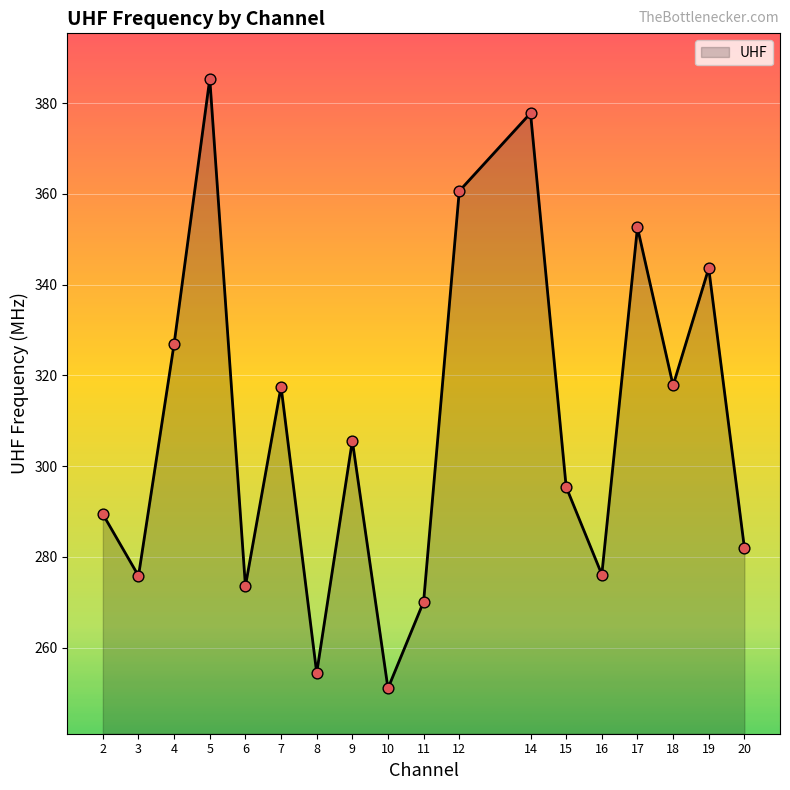

What is the change in value from 4 to 8?

-72.6